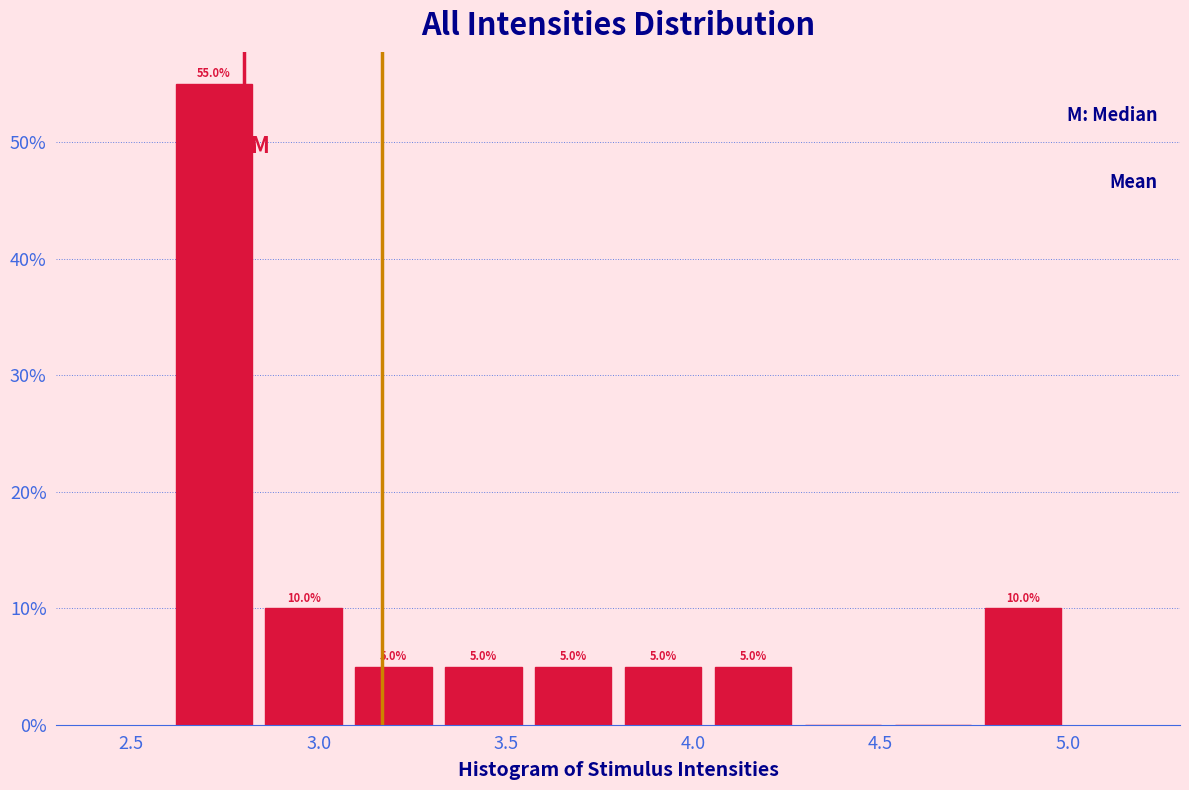

Which range on the x-axis has the tallest bar?

2.60 to 2.84